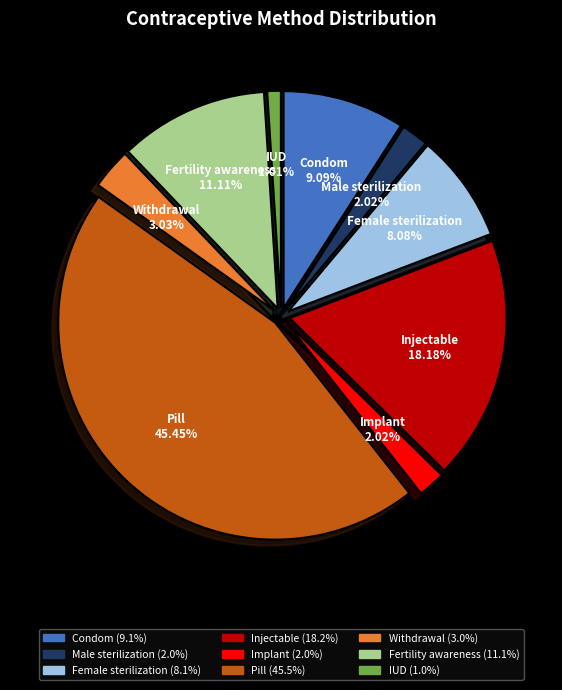

To the nearest percent, what percentage of the pie is Condom?

9%